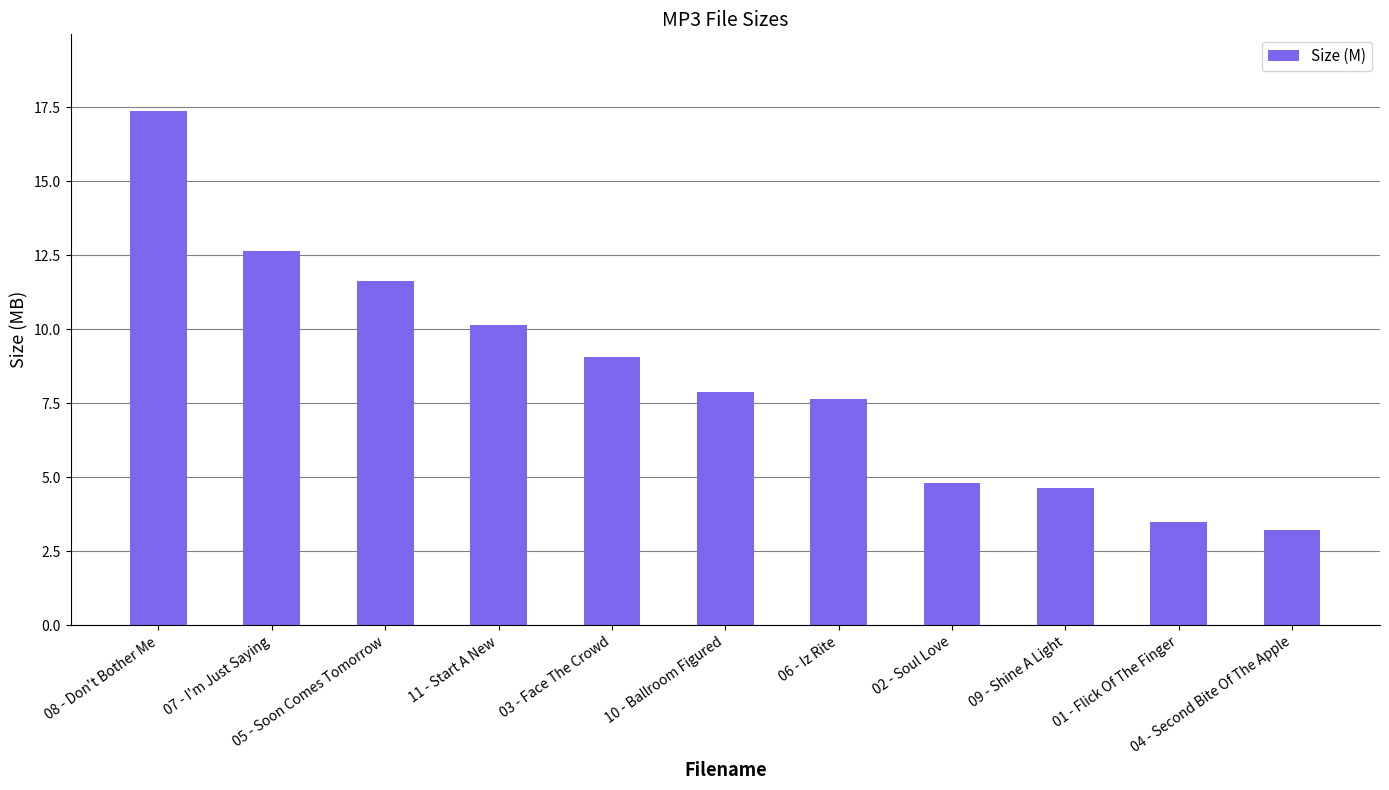

Are the bars grouped side by side (vs. stacked)?

No